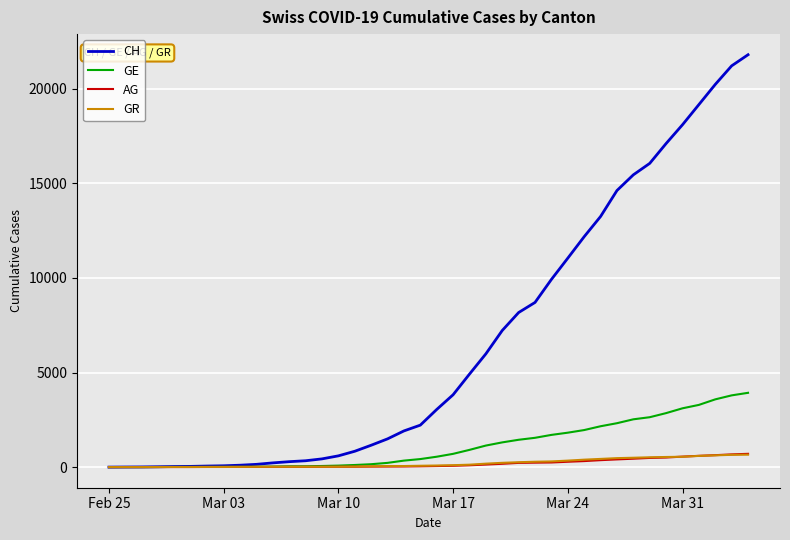

Which series has the widest spread of values?

CH